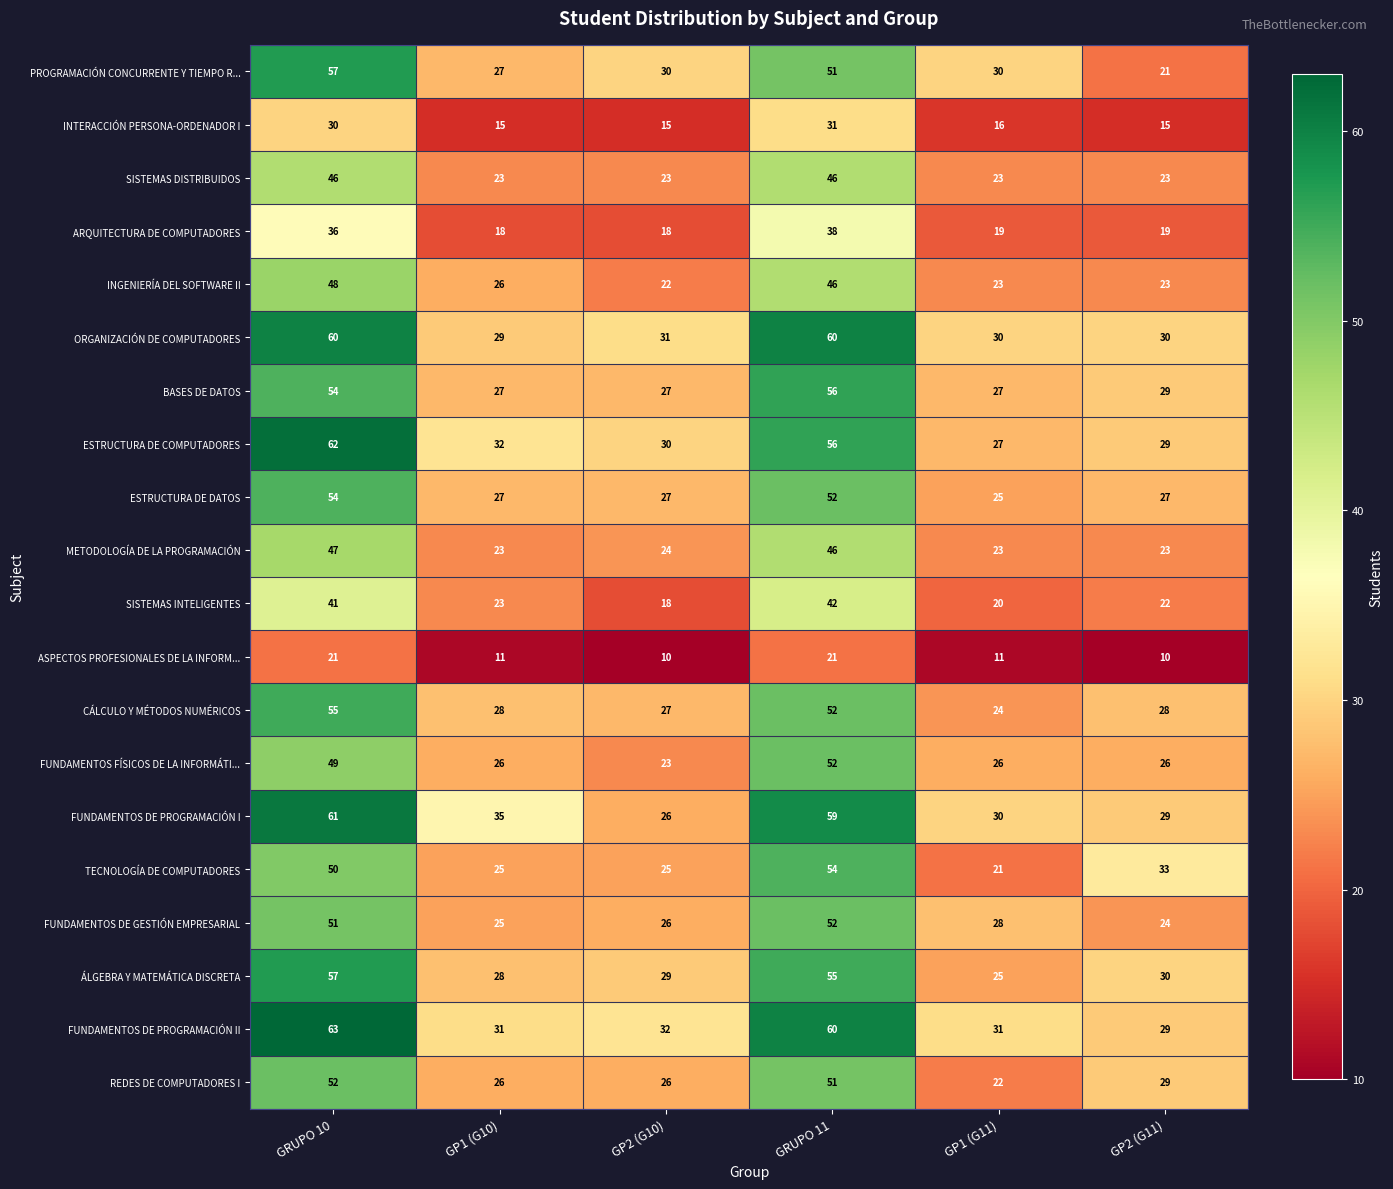

At which label is FUNDAMENTOS DE PROGRAMACIÓN II closest to 46?

GP2 (G10)